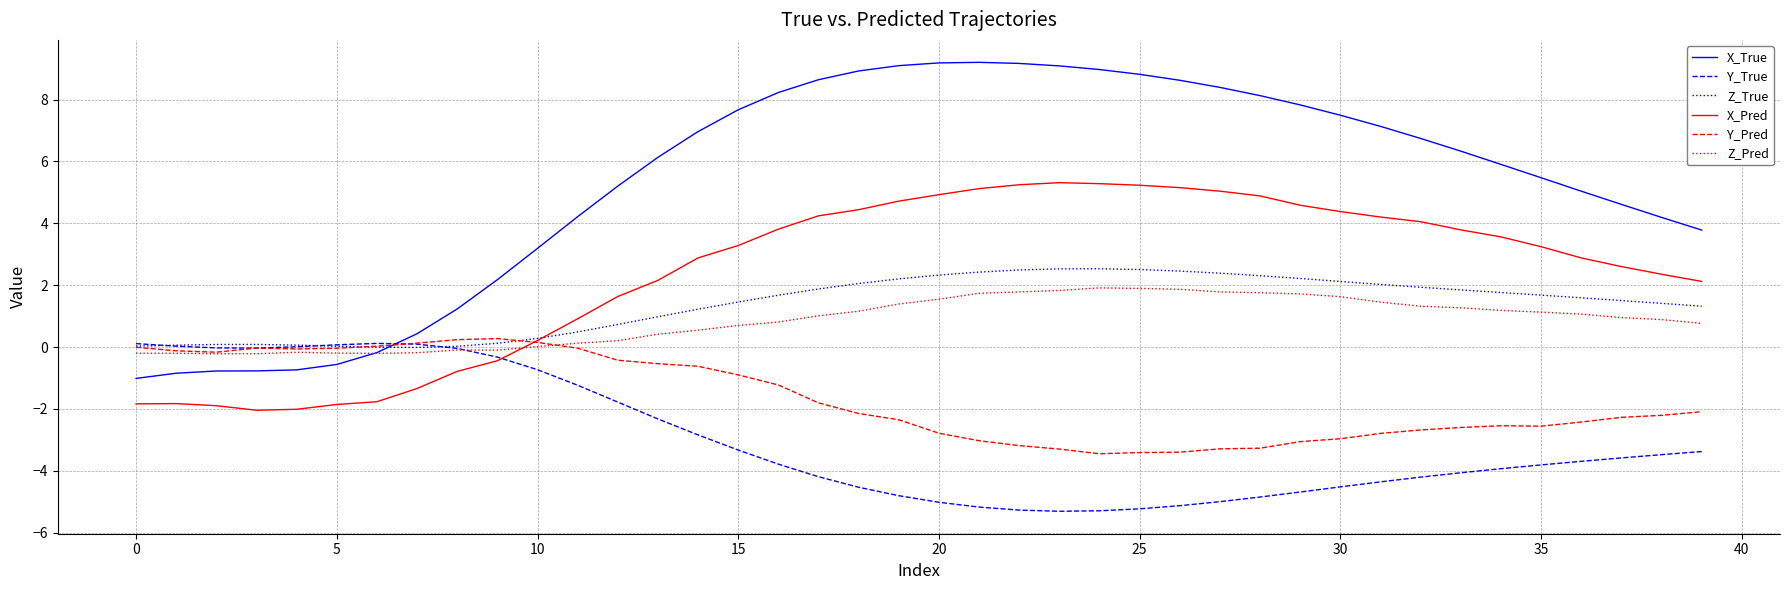

What is the sum of all Y_Pred values?

-66.9